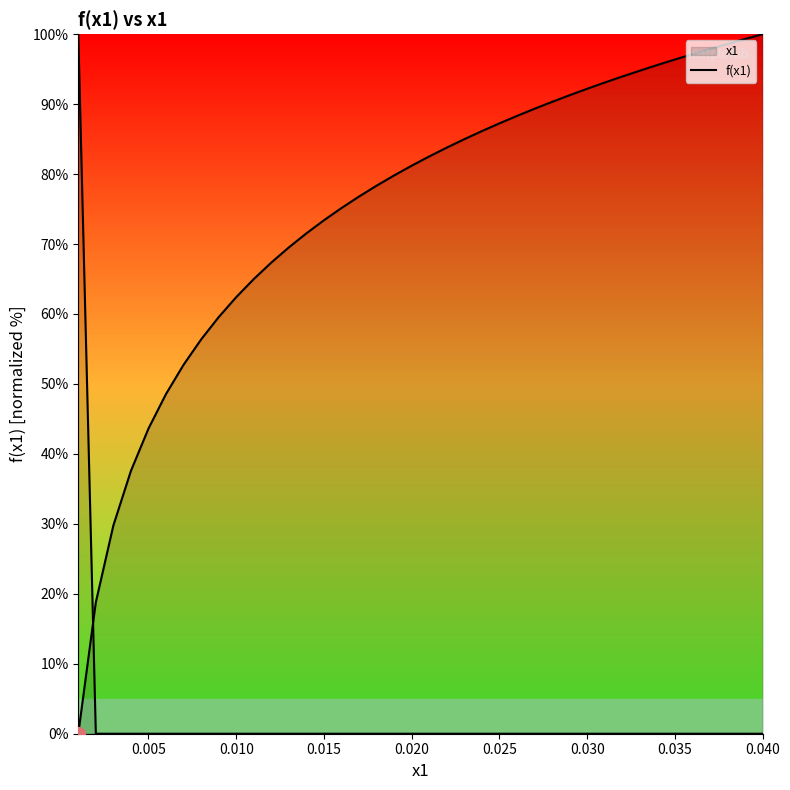

Is it true that the value at 16 is 127.0?

False